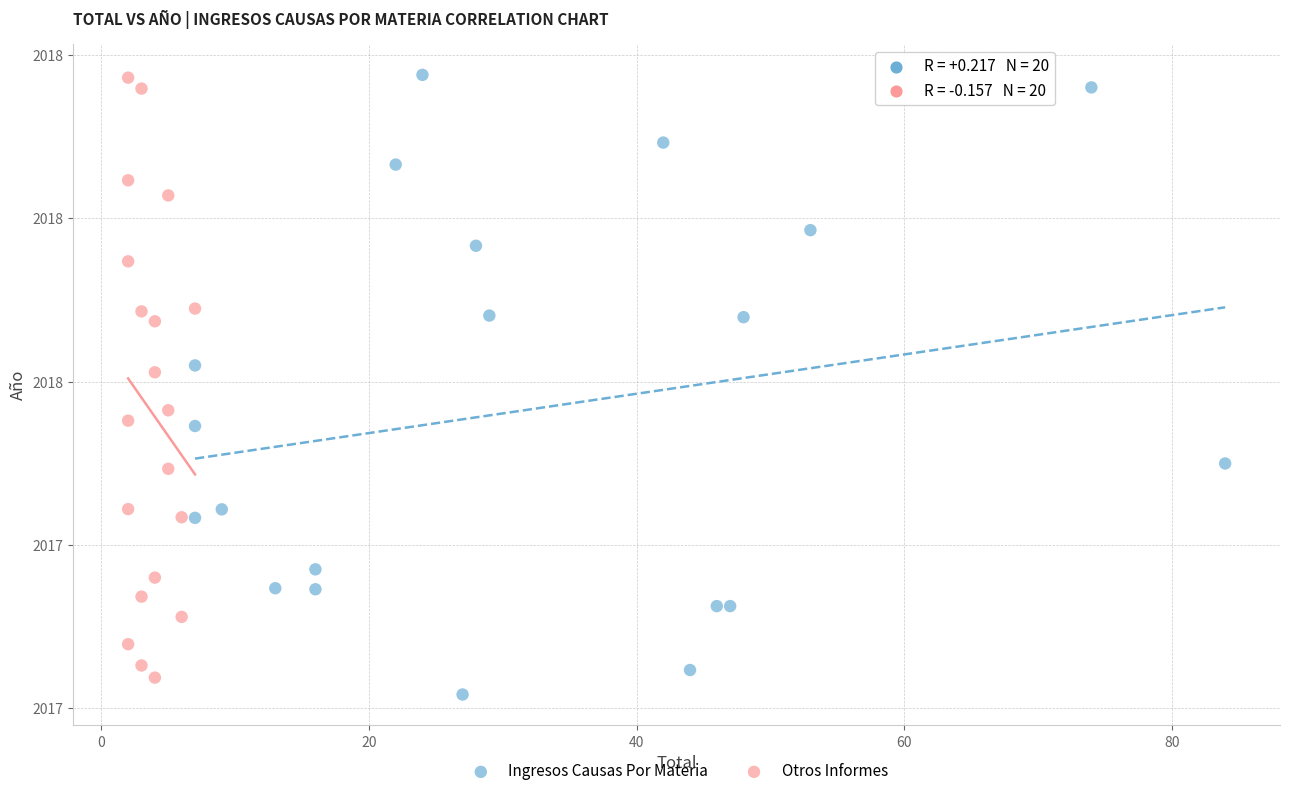

What are all the series names shown in the legend?

Ingresos Causas Por Materia, Otros Informes